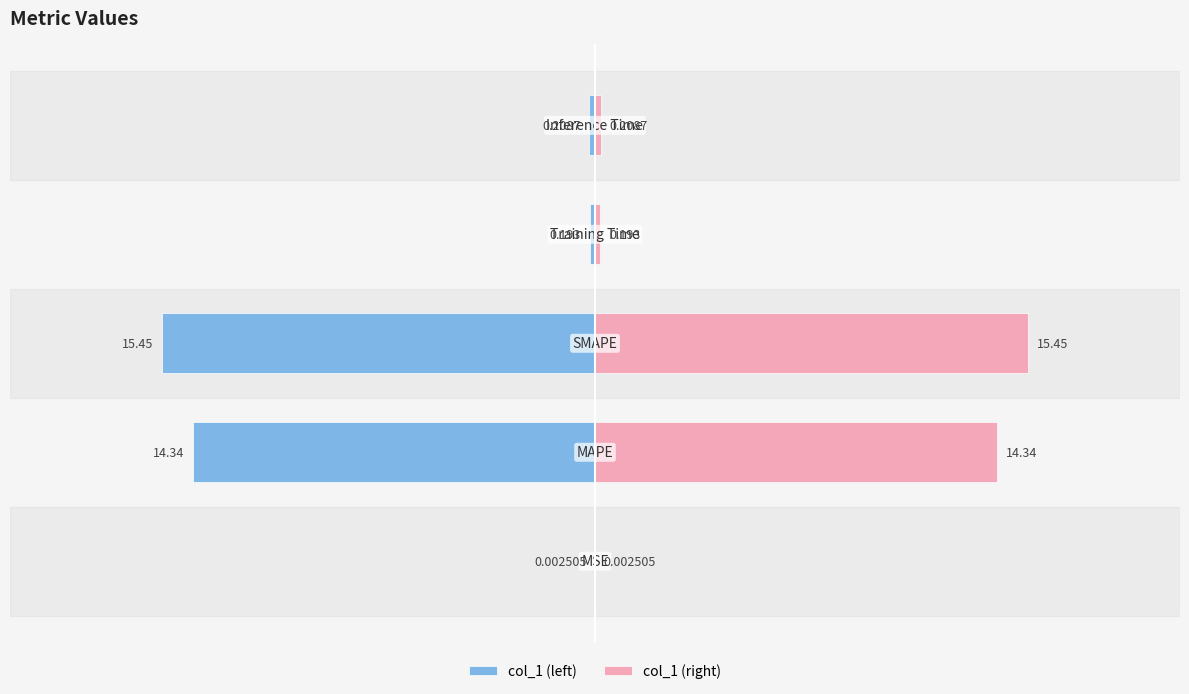

What is the value of the col_1 (left) bar at the 2nd from the left?

-14.3